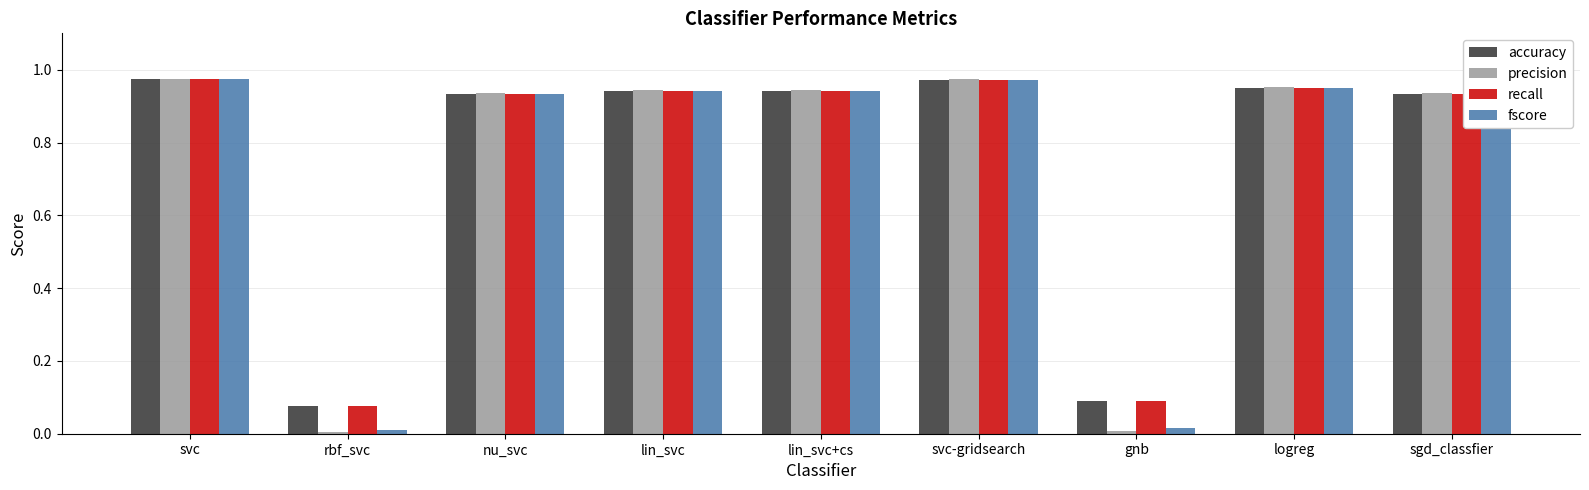

What is the sum of the fscore values at lin_svc and svc?

1.9